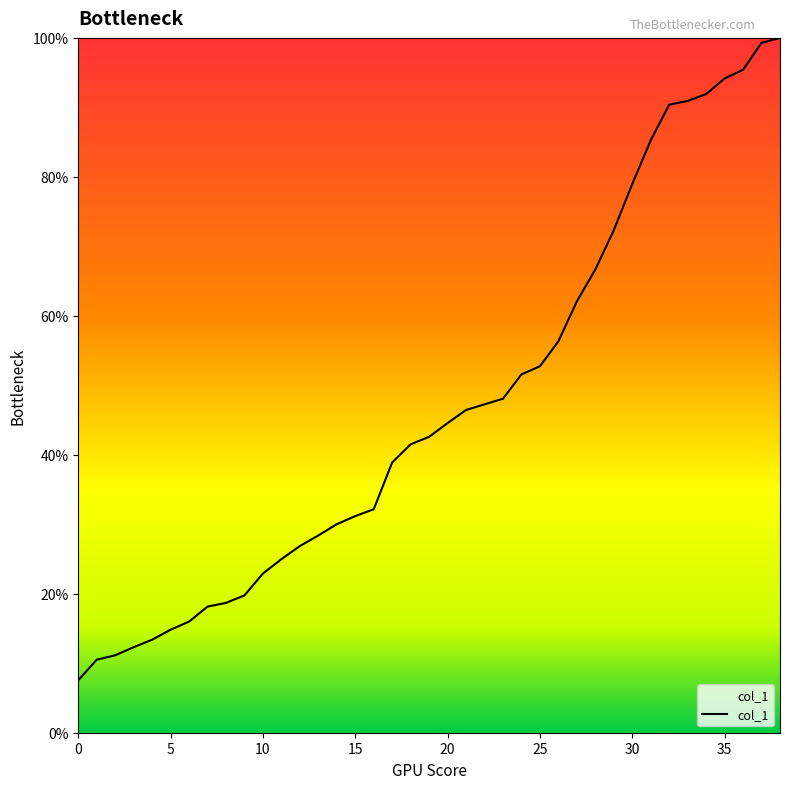

What is the maximum value shown in the chart?

100.0